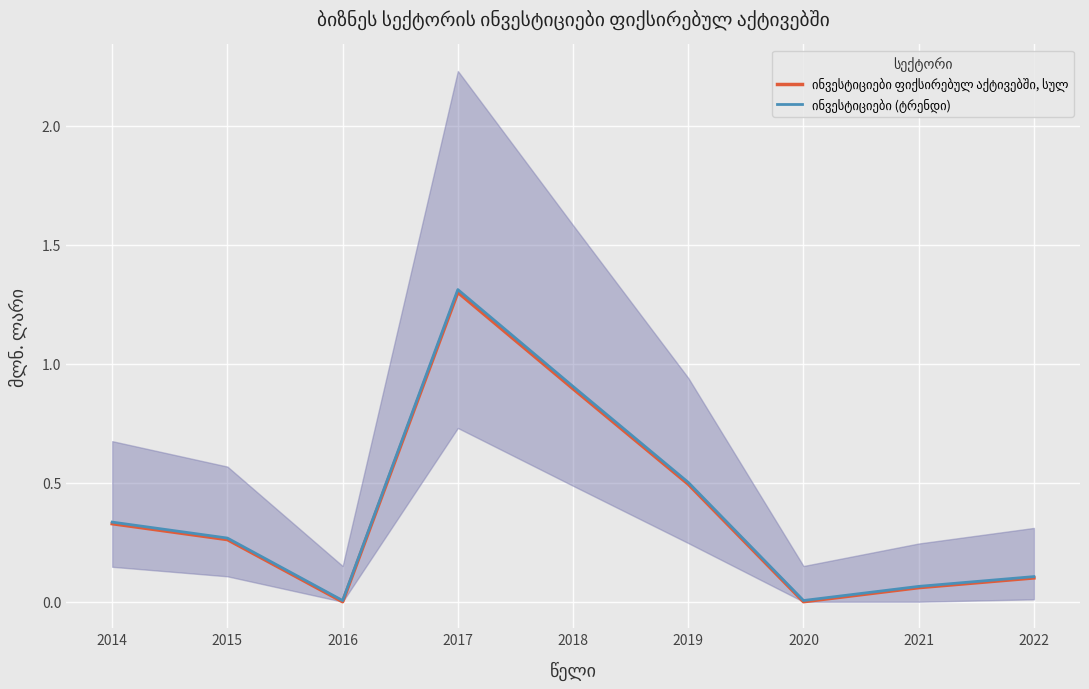

Which label corresponds to the largest value in the chart?

2017